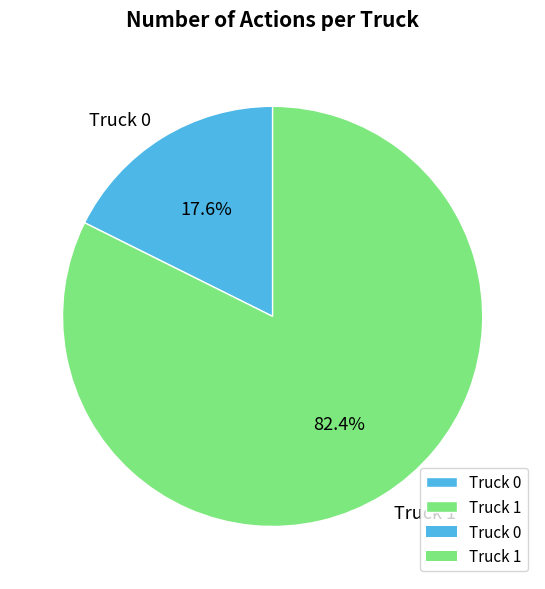

The Truck 1 slice represents 82% of the pie. True or false?

True